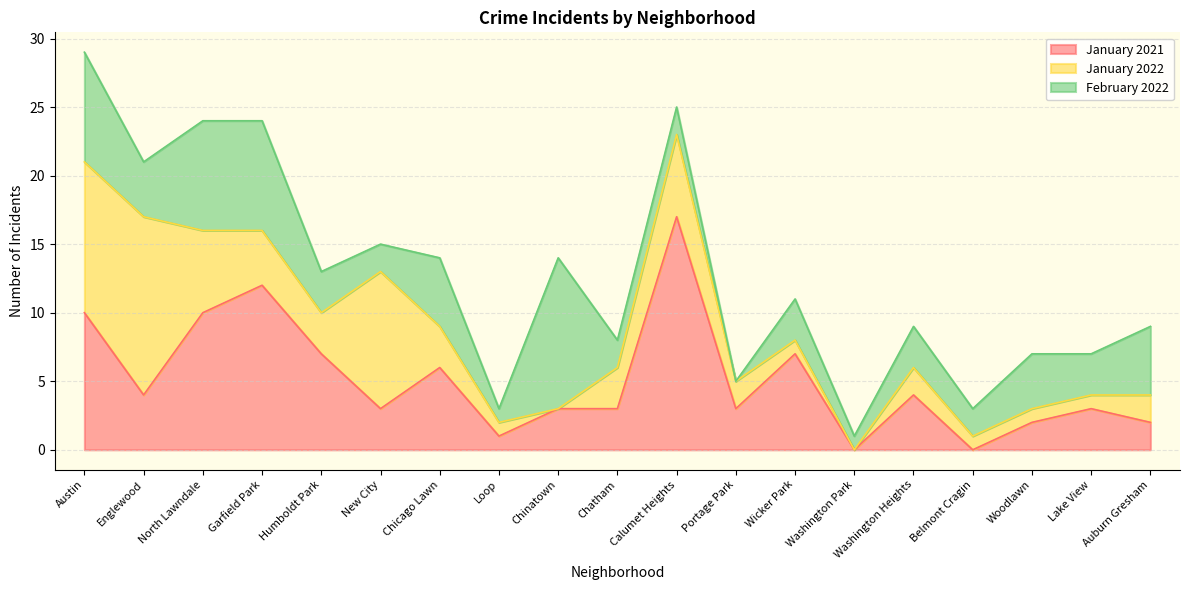

How many positive values does the February 2022 series have?

18